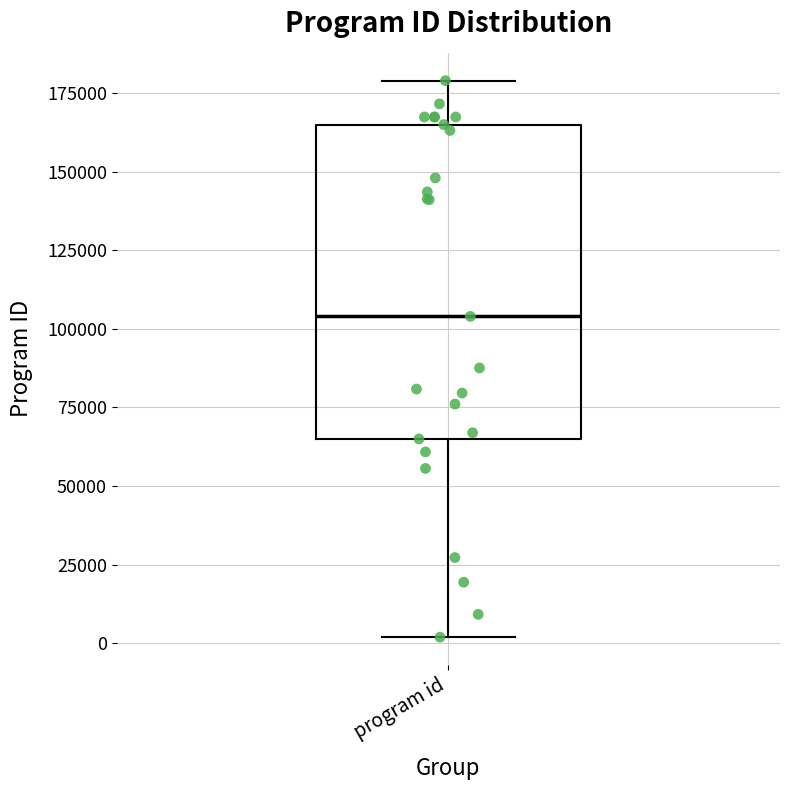

Transcribe this box plot: give where the median line is, the range the box spans, and where the two whiskers end, as read against the y-axis. The values are not printed on the chart, so give them approximately, as read against the axis.

median 105000, box 65000 to 165000, whiskers 0 to 180000